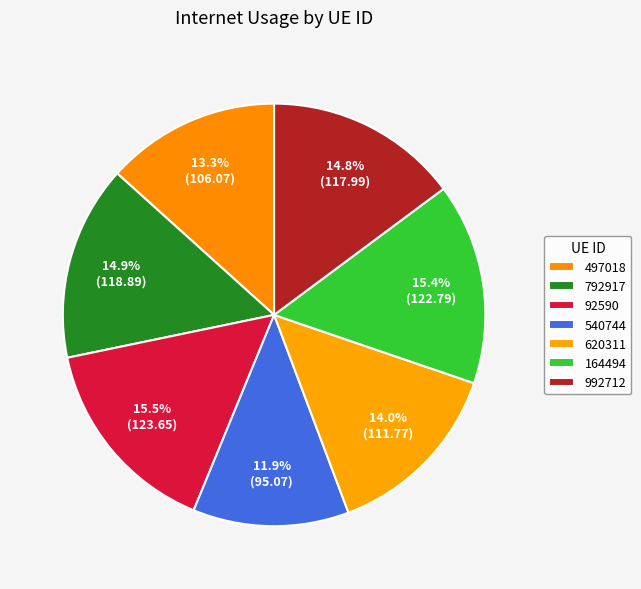

Is the sum of 620311 and 540744 greater than half?

No